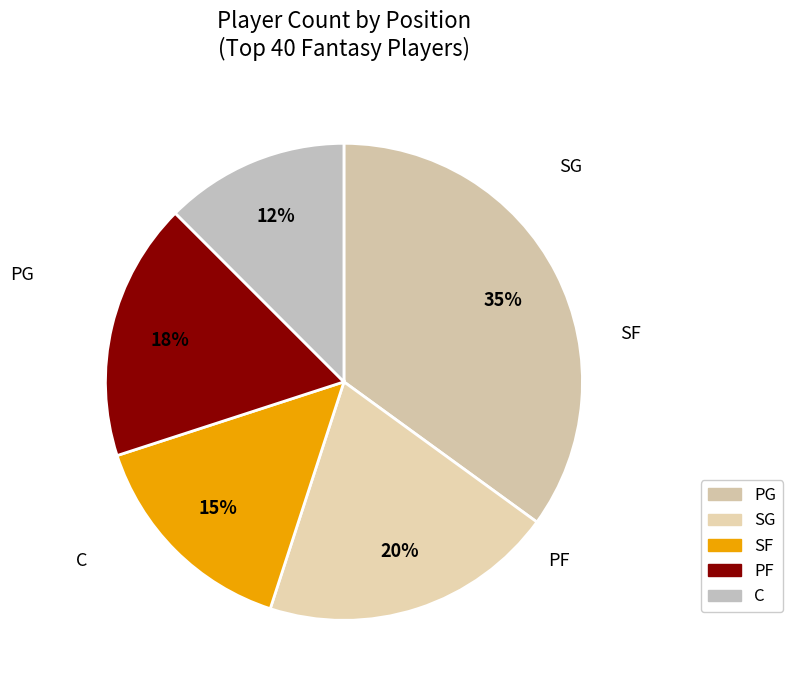

What is the largest slice in the pie chart?

PG